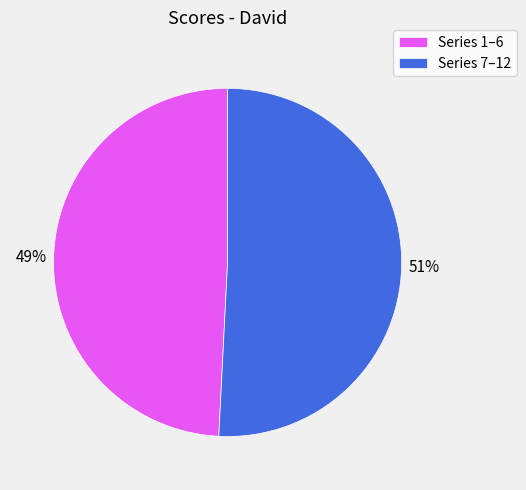

To the nearest percent, what is the difference between the largest and smallest slice percentages?

2%